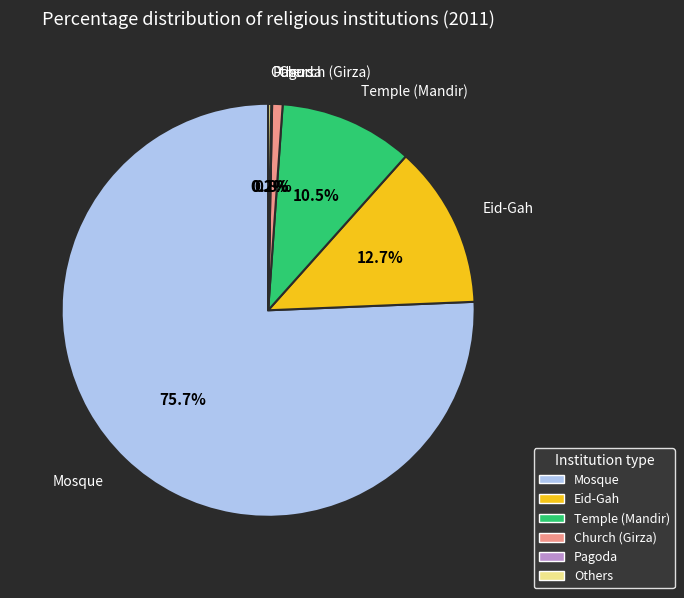

Is there a majority slice in this chart?

Yes